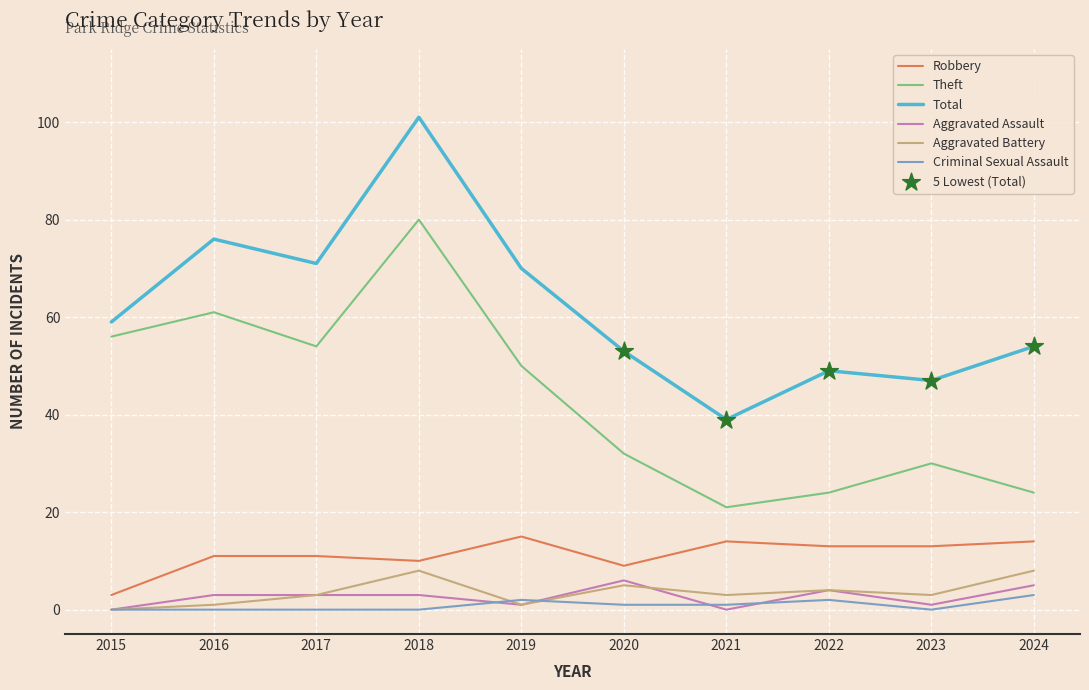

At how many categories does at least one series exceed 23?

10